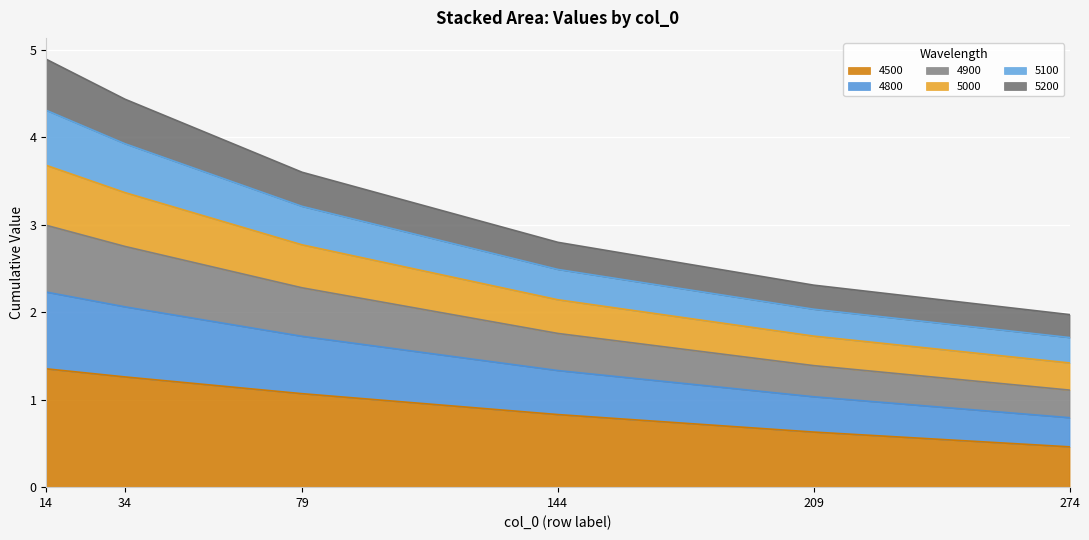

Read the 4500 value at 274.

0.5